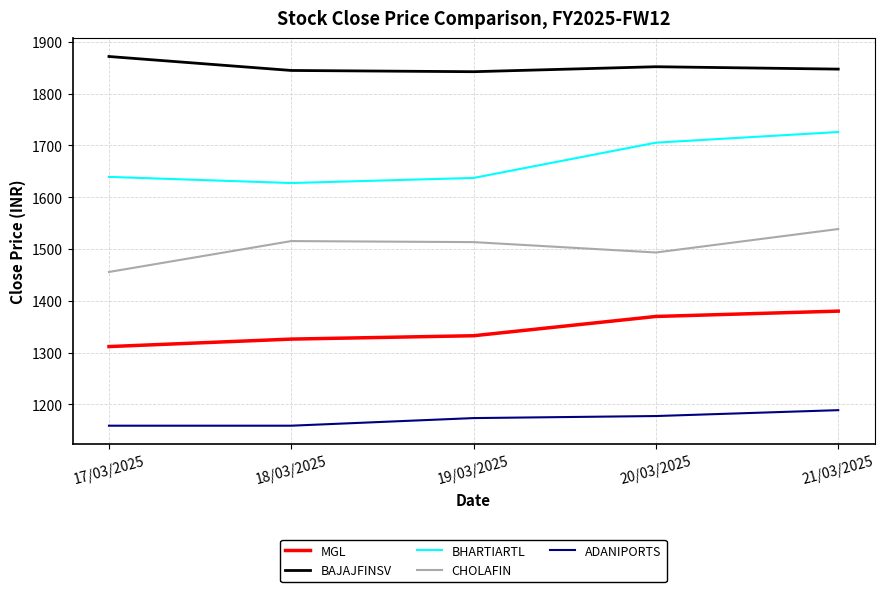

At which label is BHARTIARTL closest to 1676?

20/03/2025